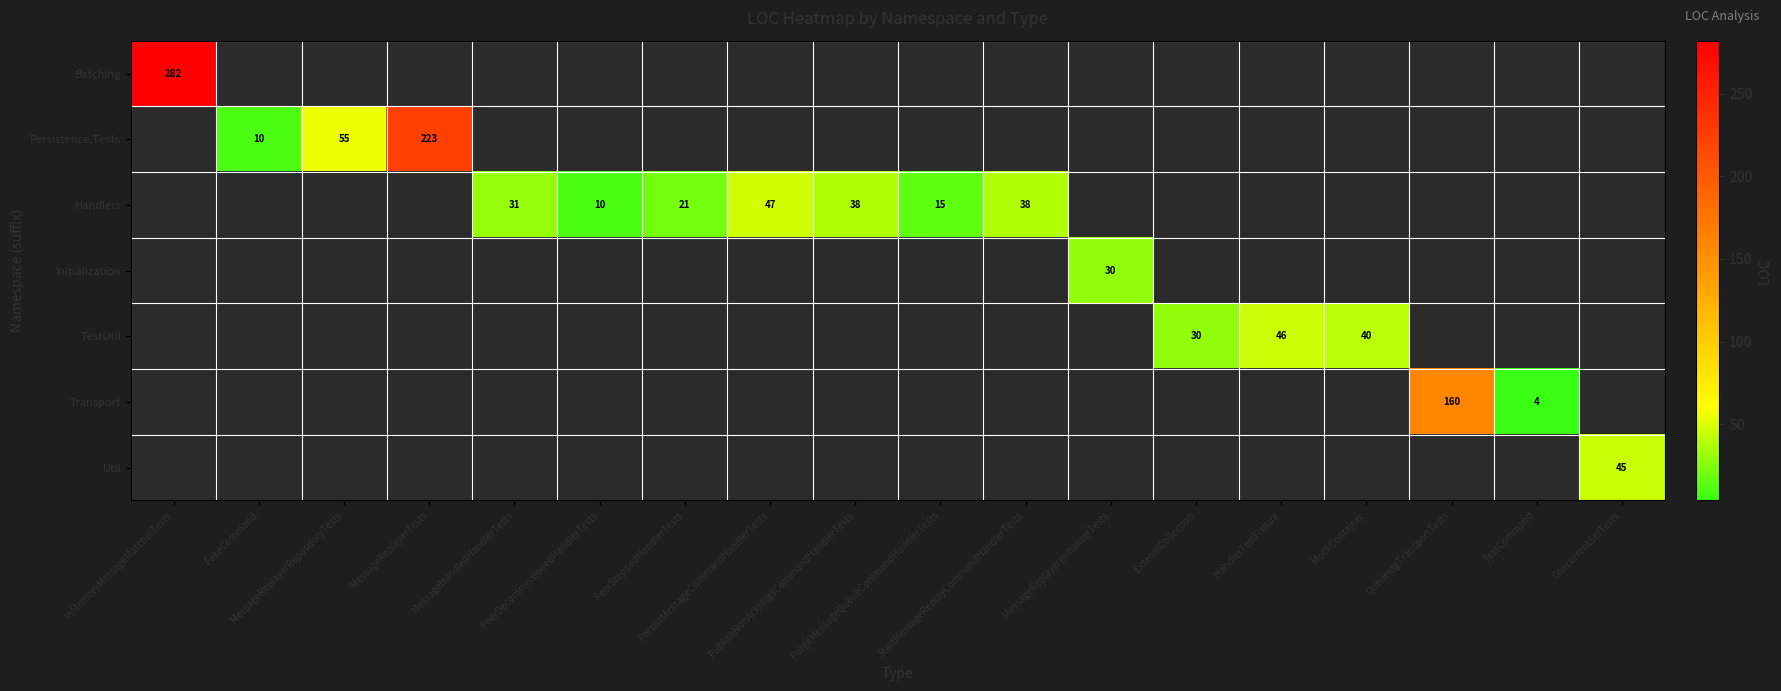

Rank the series at FakeCommand from highest to lowest value.

Batching, Persistence.Tests, Handlers, Initialization, TestUtil, Transport, Util